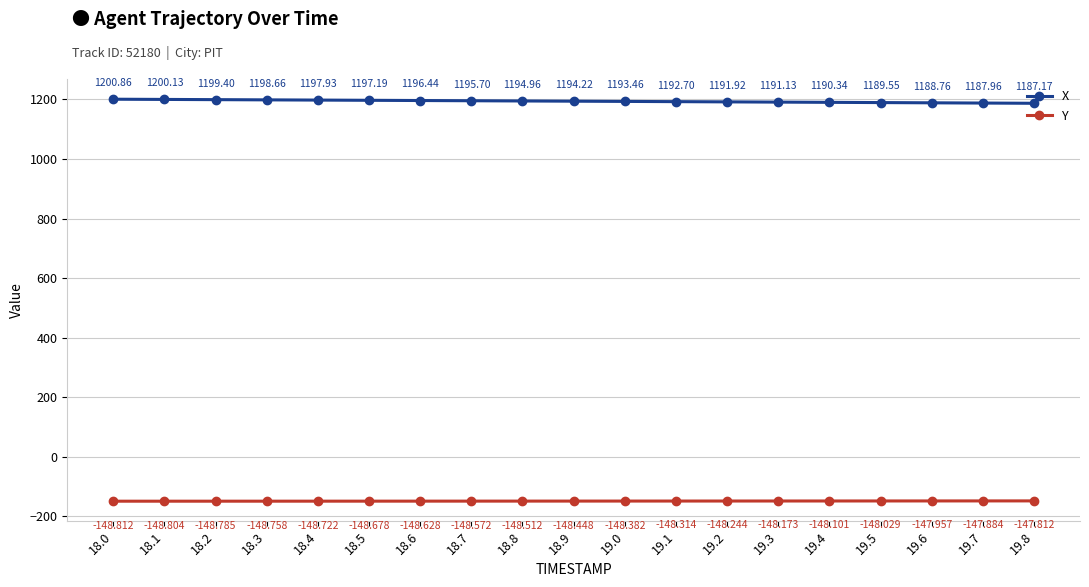

What is the maximum value shown in the chart?

1200.9